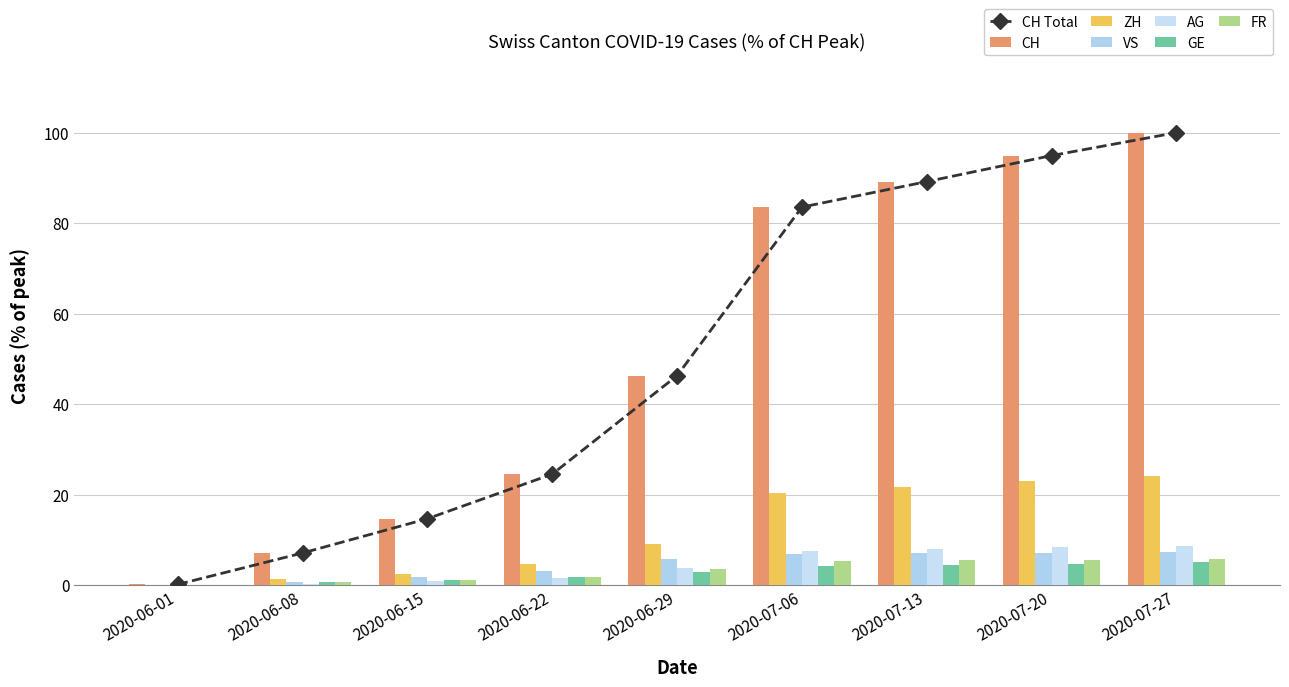

The VS series shows 5.5 at 2020-06-22. True or false?

False